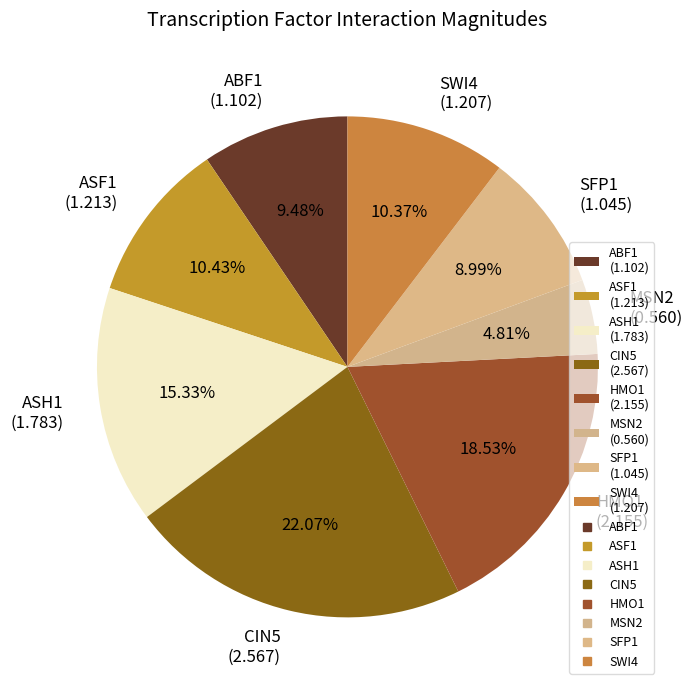

Do CIN5 (2.567) and SWI4 (1.207) together represent more than half of the pie?

No